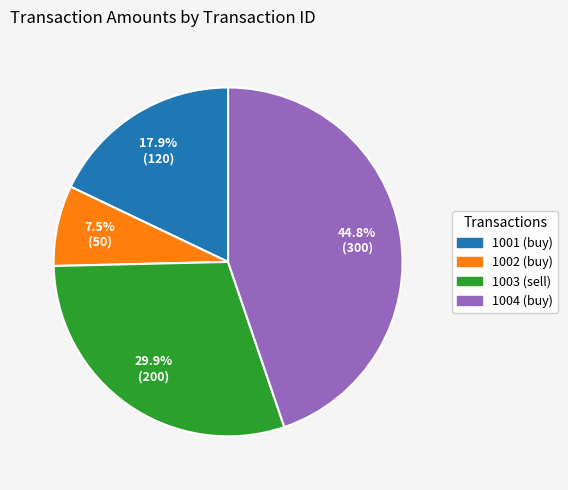

Rank the categories by value from highest to lowest.

1004 (buy), 1003 (sell), 1001 (buy), 1002 (buy)